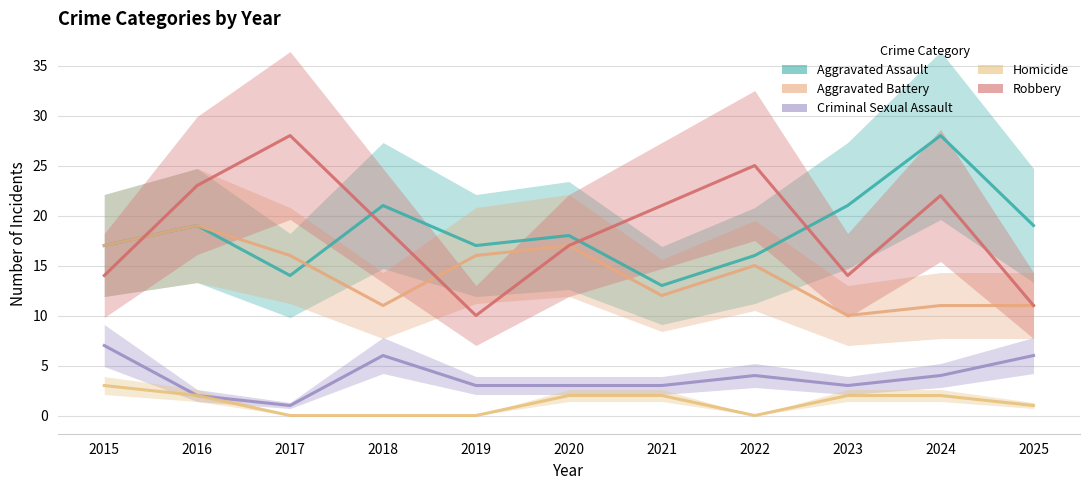

Which has a higher value, 2018 or 2023?

2018